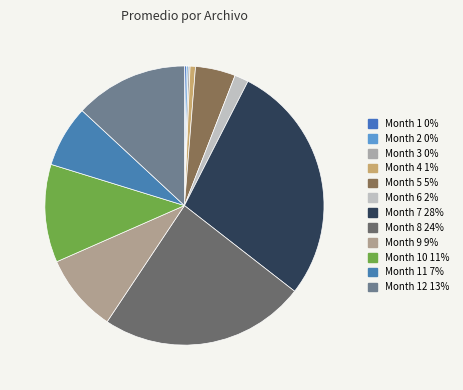

Count the number of slices in the pie.

12